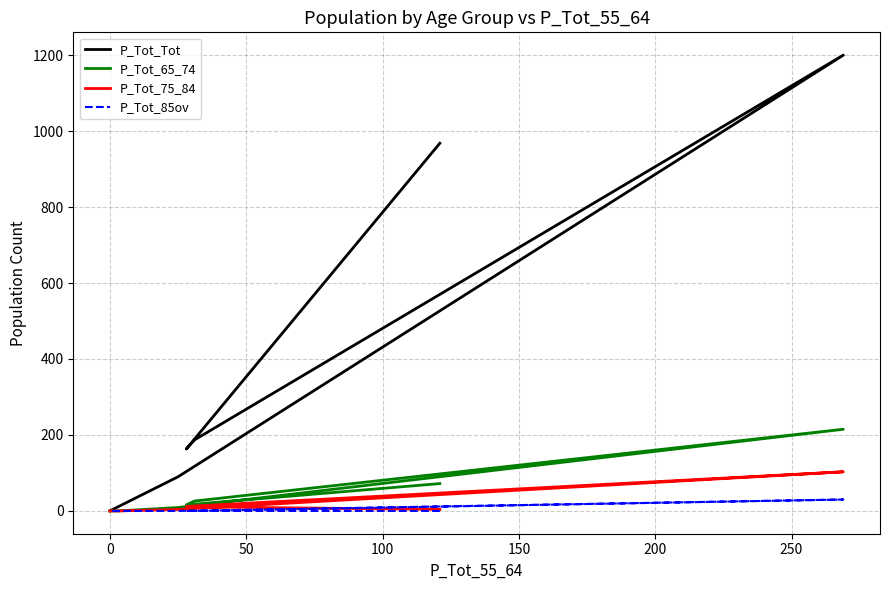

What is the sum of all P_Tot_75_84 values?

135